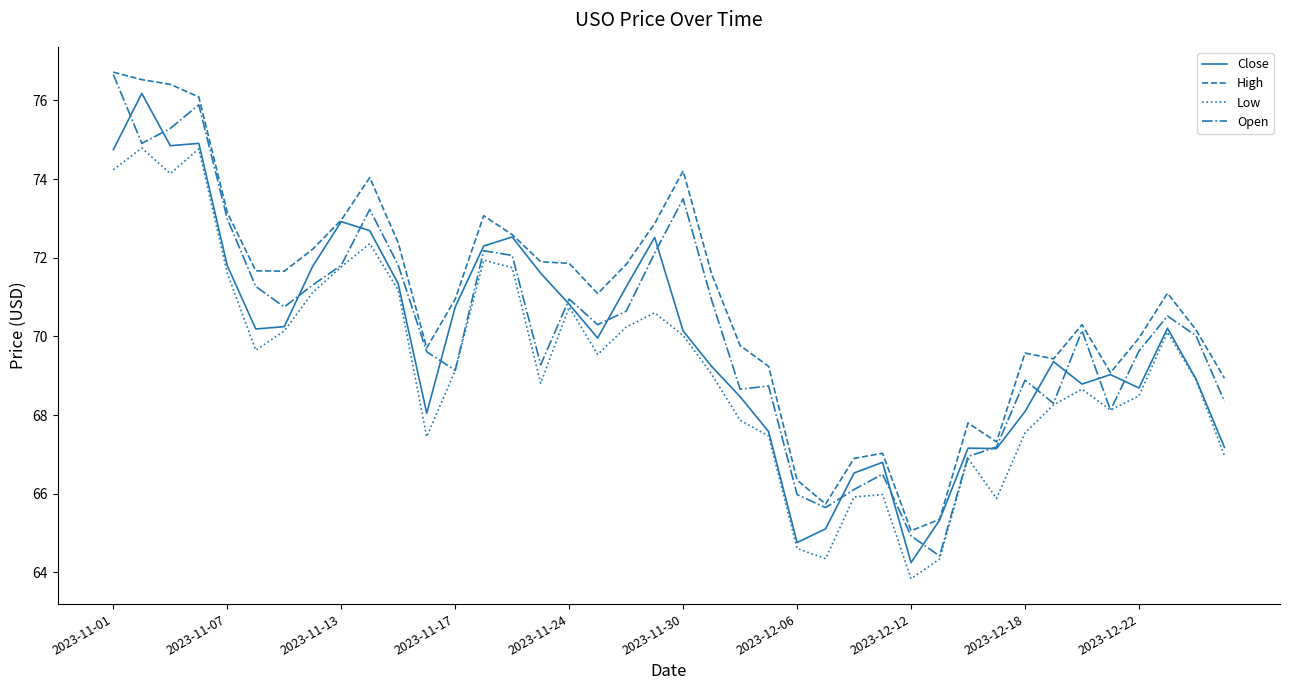

What is the lowest value of the Low series?

63.8